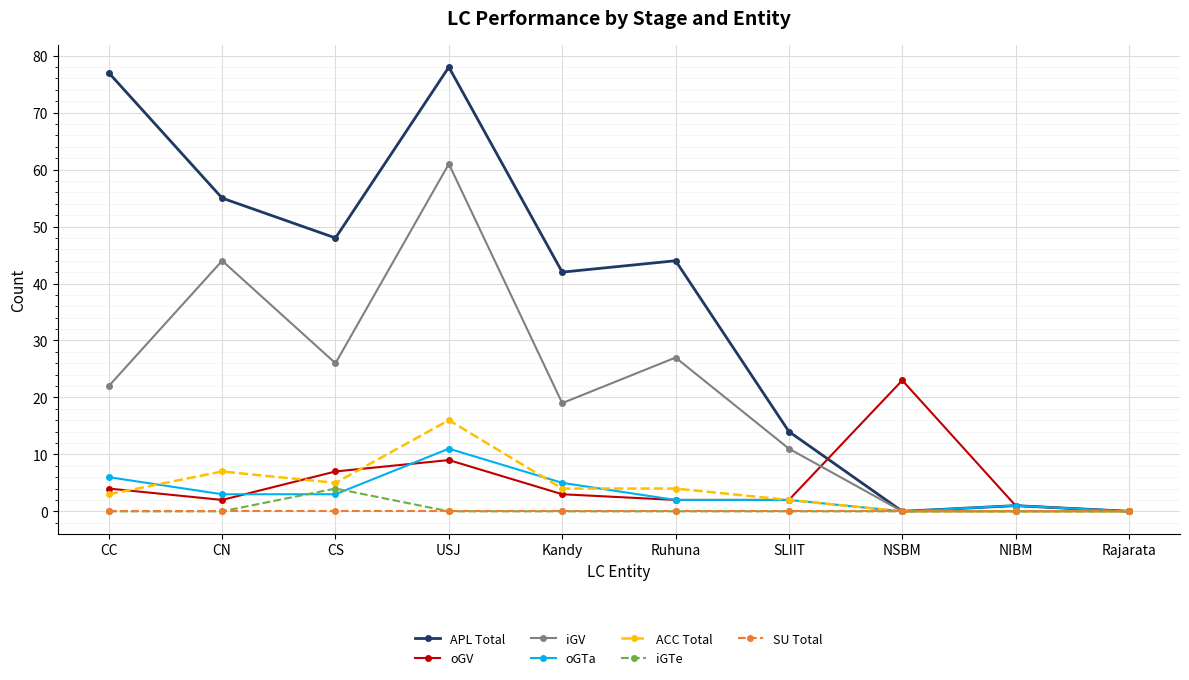

True or false: SU Total has a value of 0 at NSBM.

True